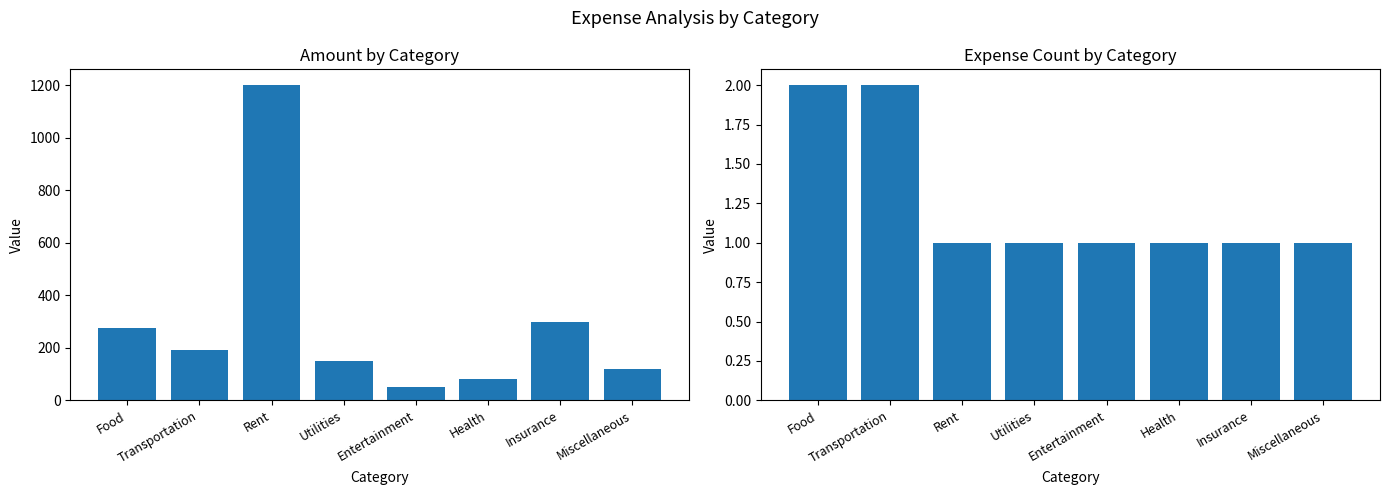

Rank the categories by Count value from highest to lowest.

Food, Transportation, Rent, Utilities, Entertainment, Health, Insurance, Miscellaneous